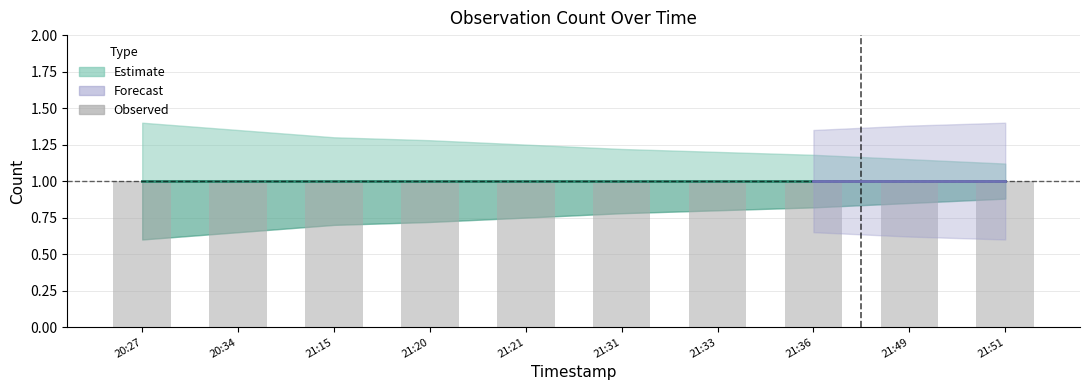

List the labels in order of Estimate value, smallest first.

2019-11-11 20:27:00, 2019-11-11 20:34:00, 2019-11-11 21:15:00, 2019-11-11 21:20:00, 2019-11-11 21:21:00, 2019-11-11 21:31:00, 2019-11-11 21:33:00, 2019-11-11 21:36:00, 2019-11-11 21:49:00, 2019-11-11 21:51:00